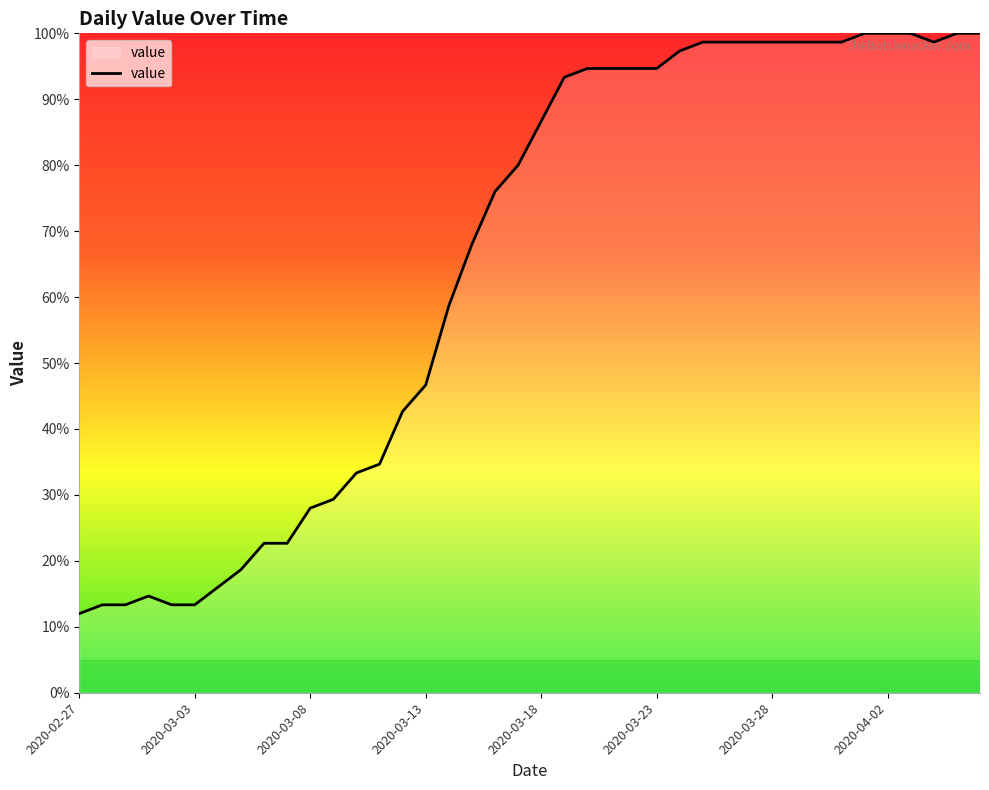

What is the difference between the maximum and second lowest values?

86.7